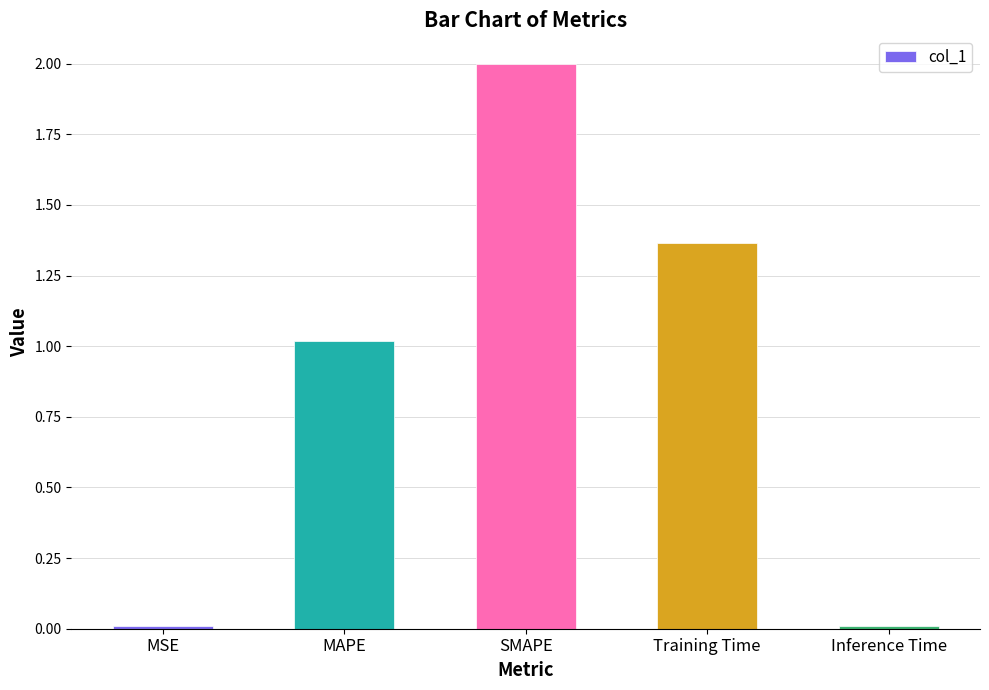

What is the difference between the maximum and minimum values?

2.0